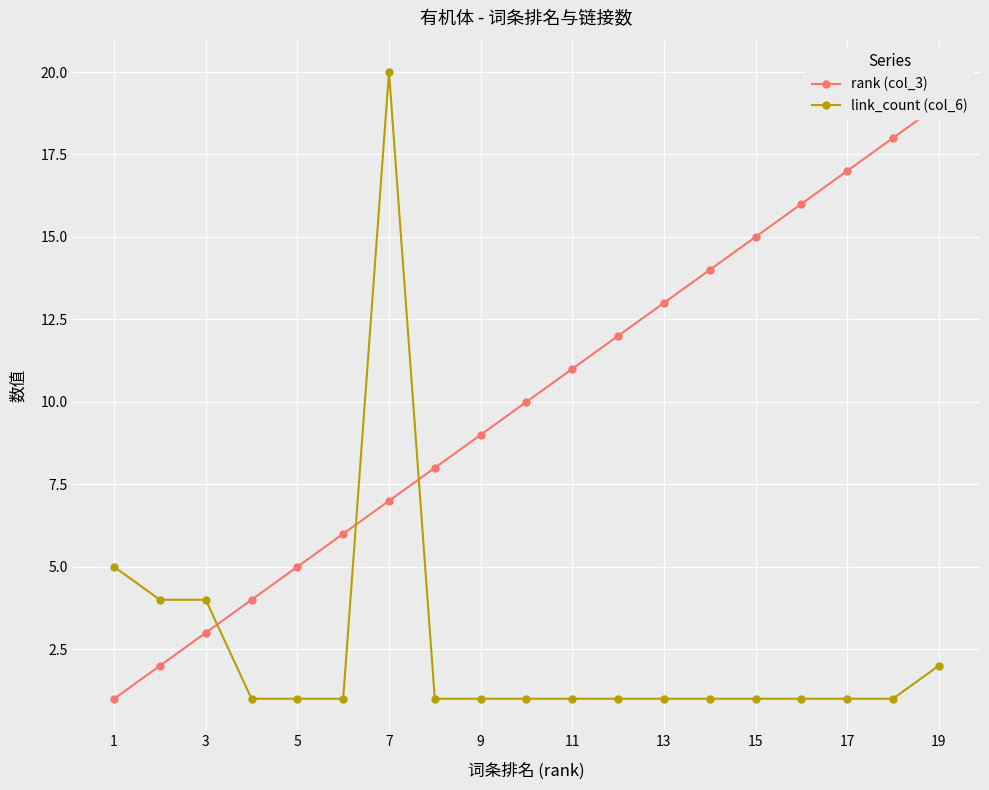

Reading left to right, what are all the values shown in this chart?

rank (col_3): 1	2	3	4	5	6	7	8	9	10	11	12	13	14	15	16	17	18	19
link_count (col_6): 5	4	4	1	1	1	20	1	1	1	1	1	1	1	1	1	1	1	2